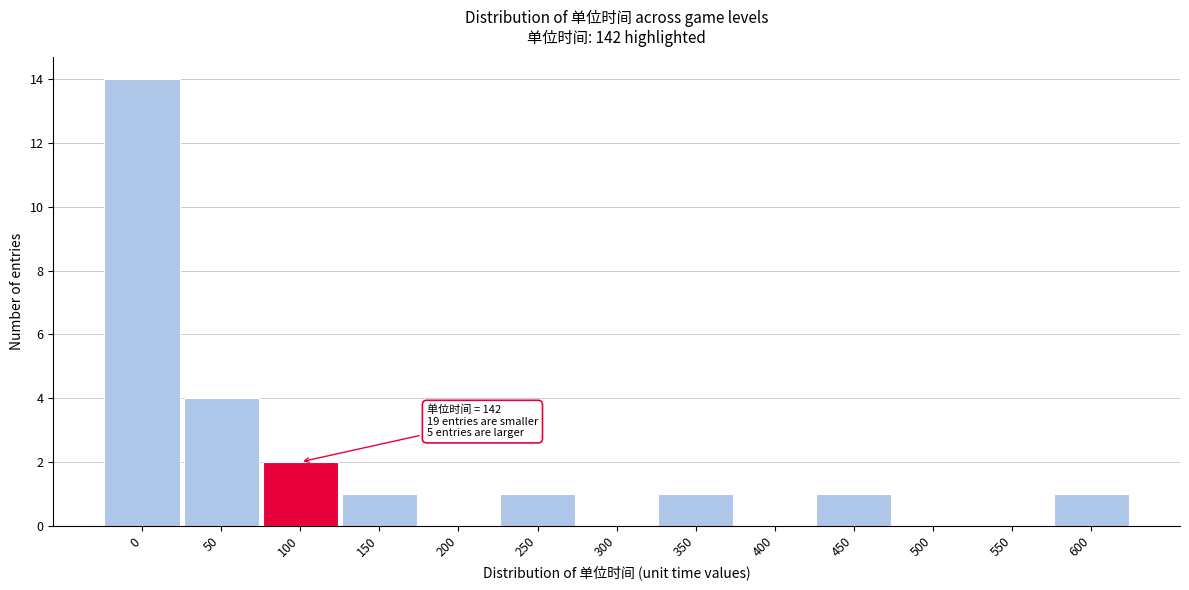

Reading right to left, transcribe all the data shown in this chart.

600=1	550=0	500=0	450=1	400=0	350=1	300=0	250=1	200=0	150=1	100=2	50=4	0=14